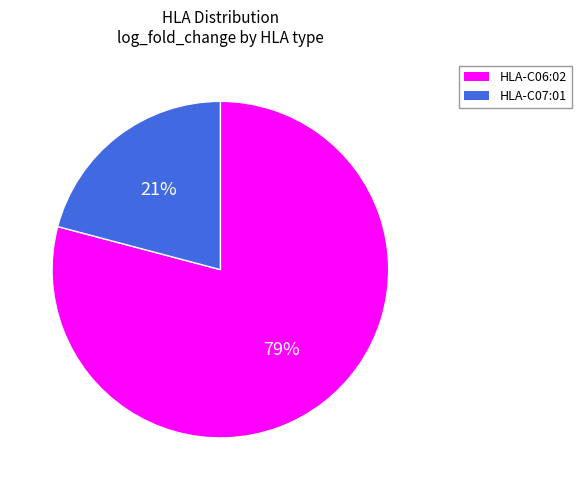

The HLA-C07:01 slice represents 6% of the pie. True or false?

False